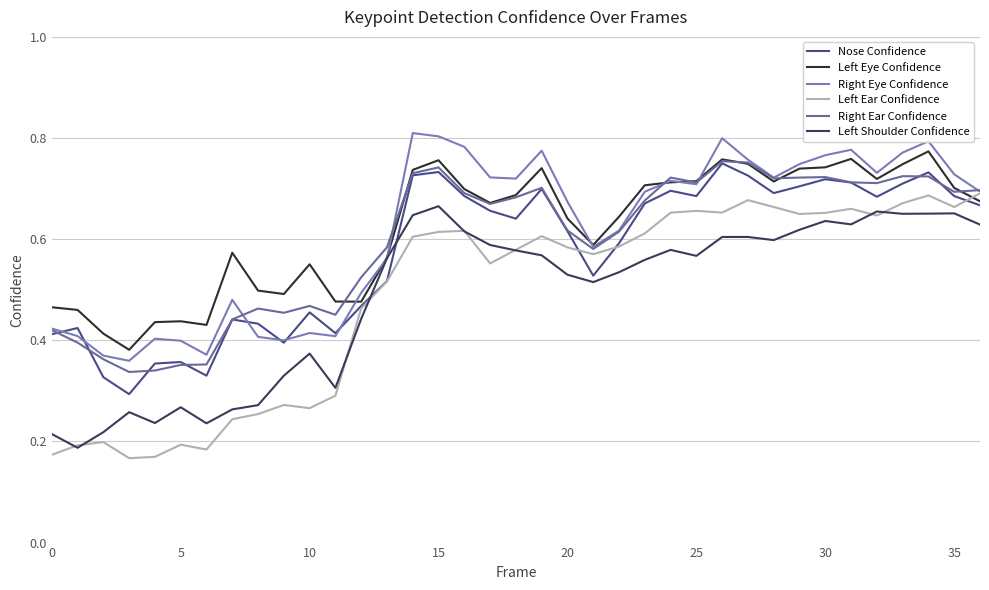

True or false: Left Shoulder Confidence and Right Ear Confidence intersect in this chart.

False